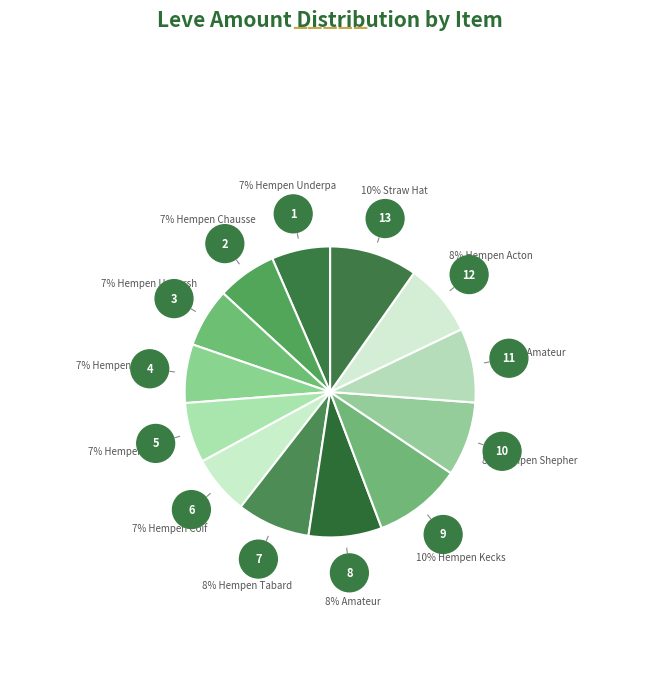

How many slices are in this pie chart?

13